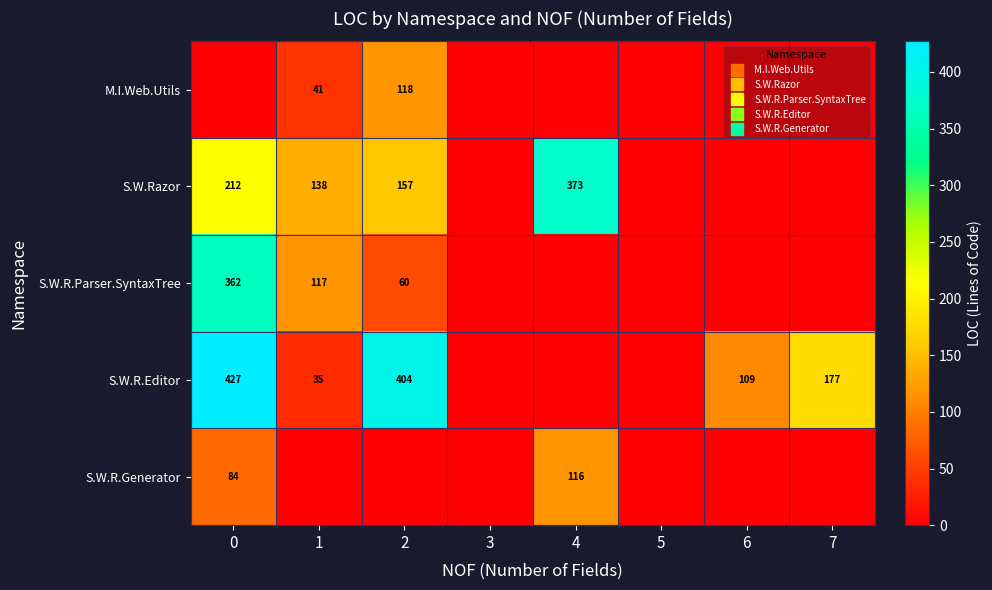

Is it true that S.W.Razor equals -178 at 6?

False